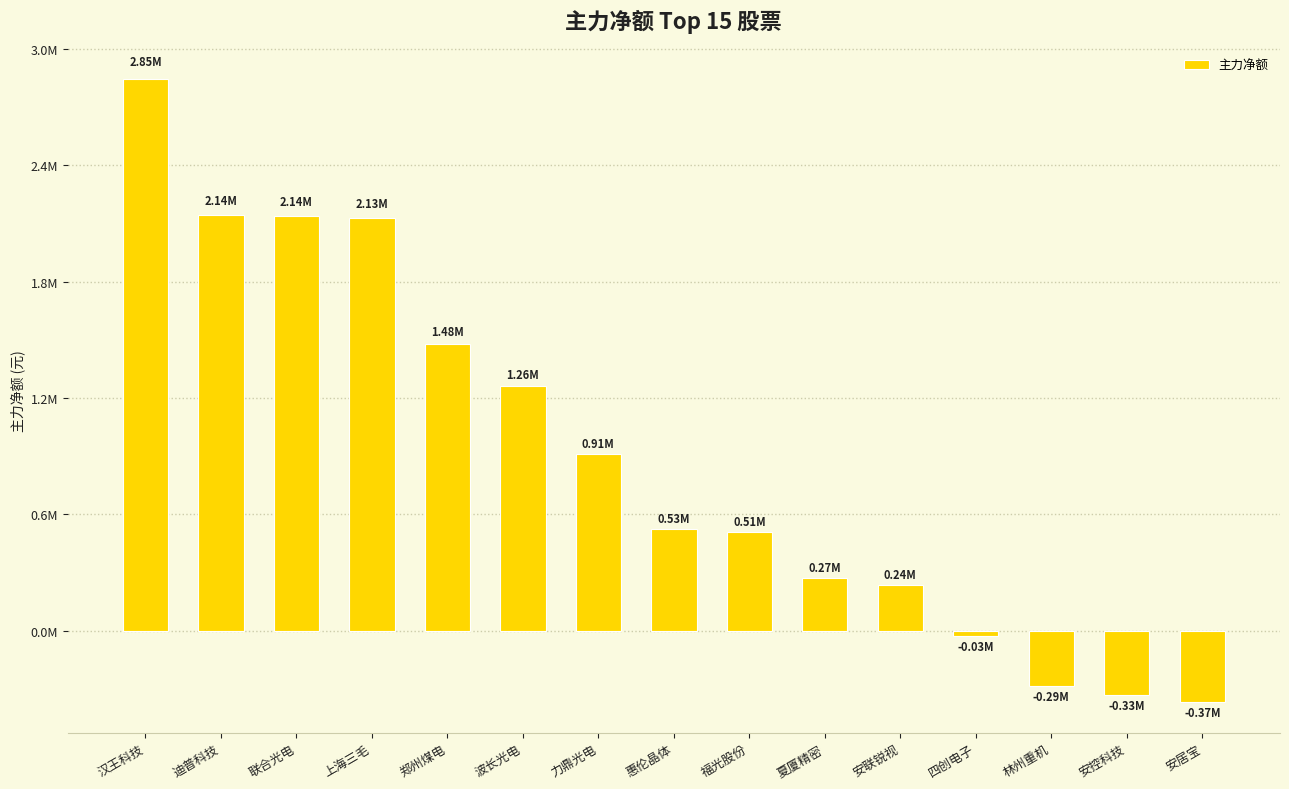

What is the difference between the values at 福光股份 and 惠伦晶体?

16197